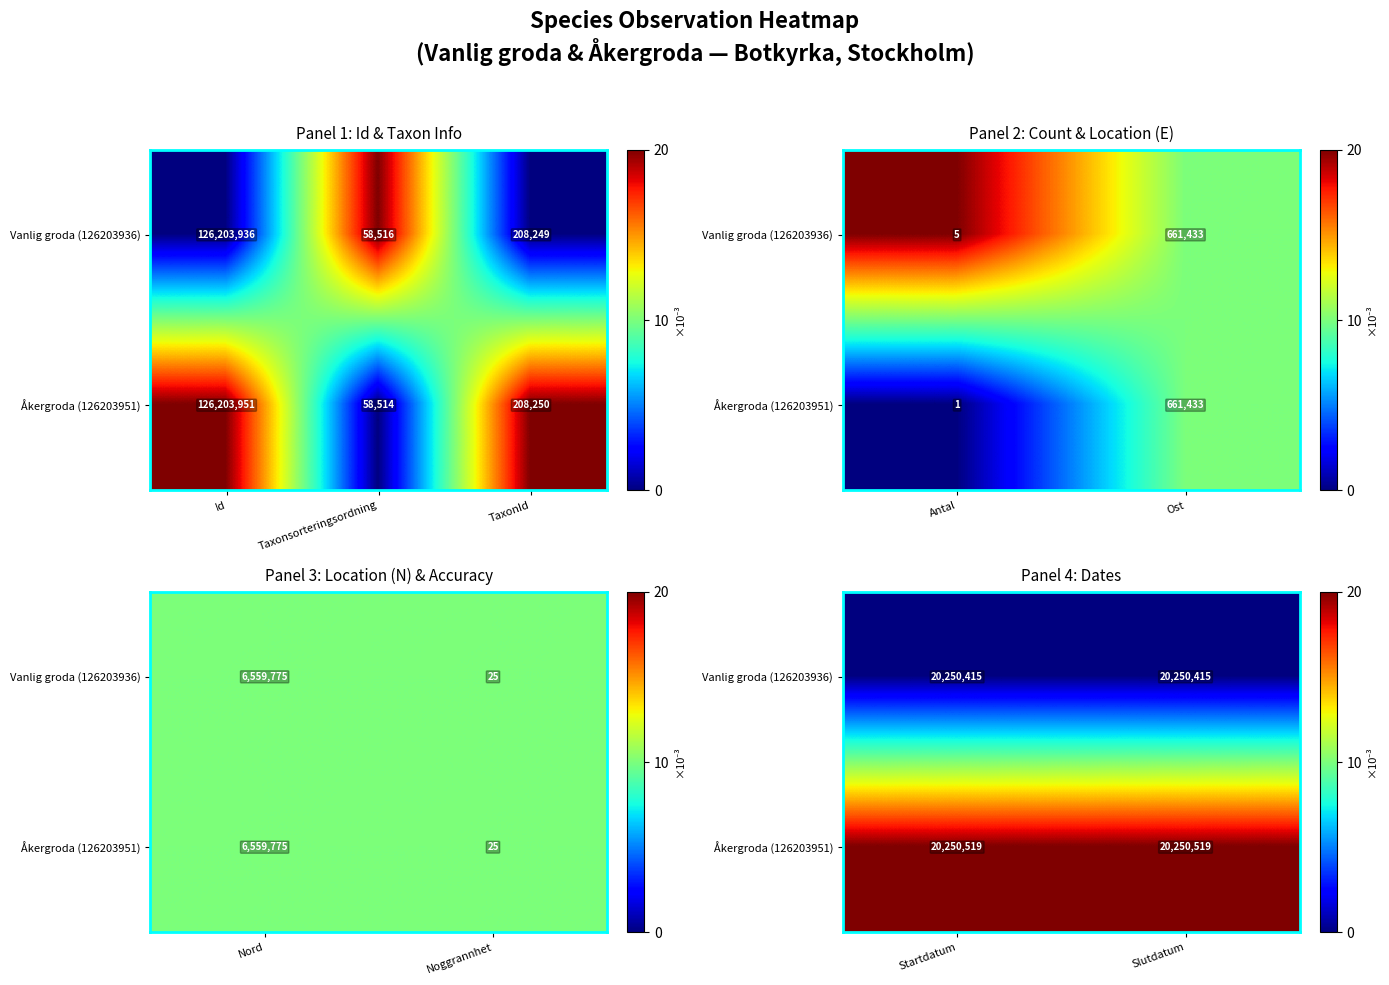

Which series has the largest total across all categories?

Åkergroda (126203951)